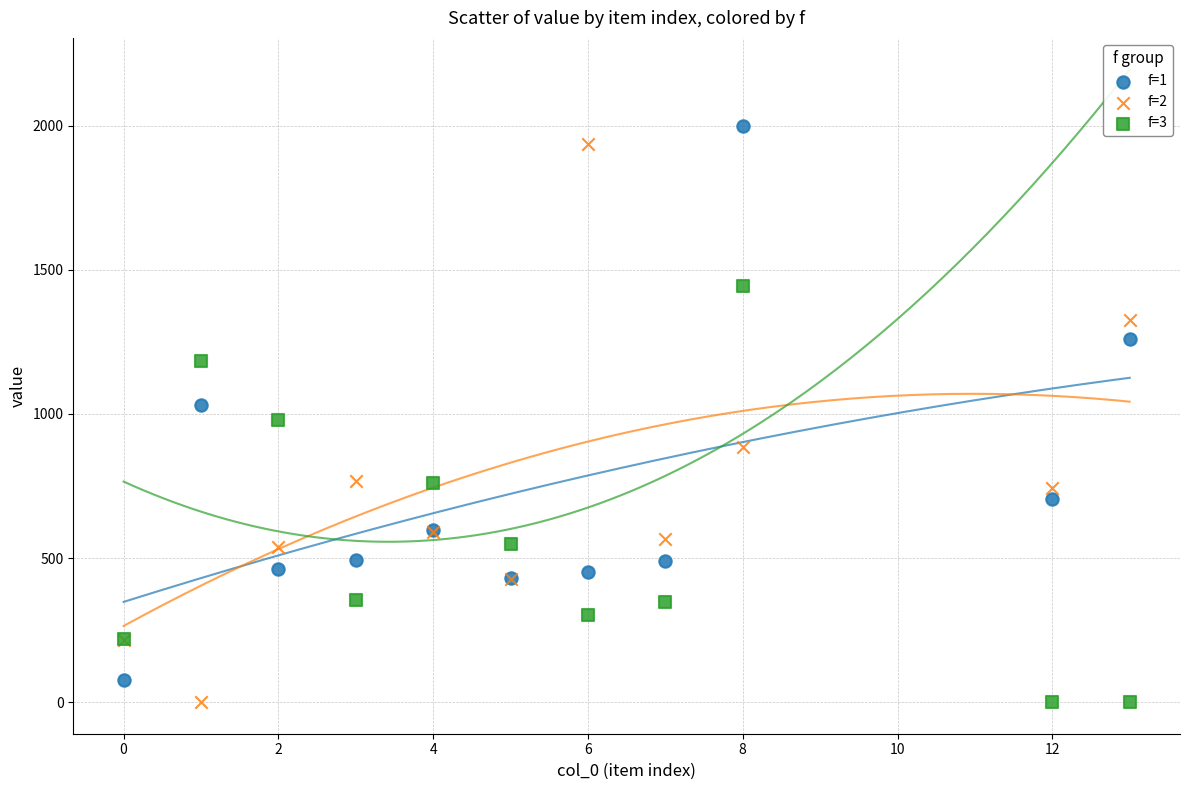

What is the X range (max minus min) for the scatter plot?

13.0